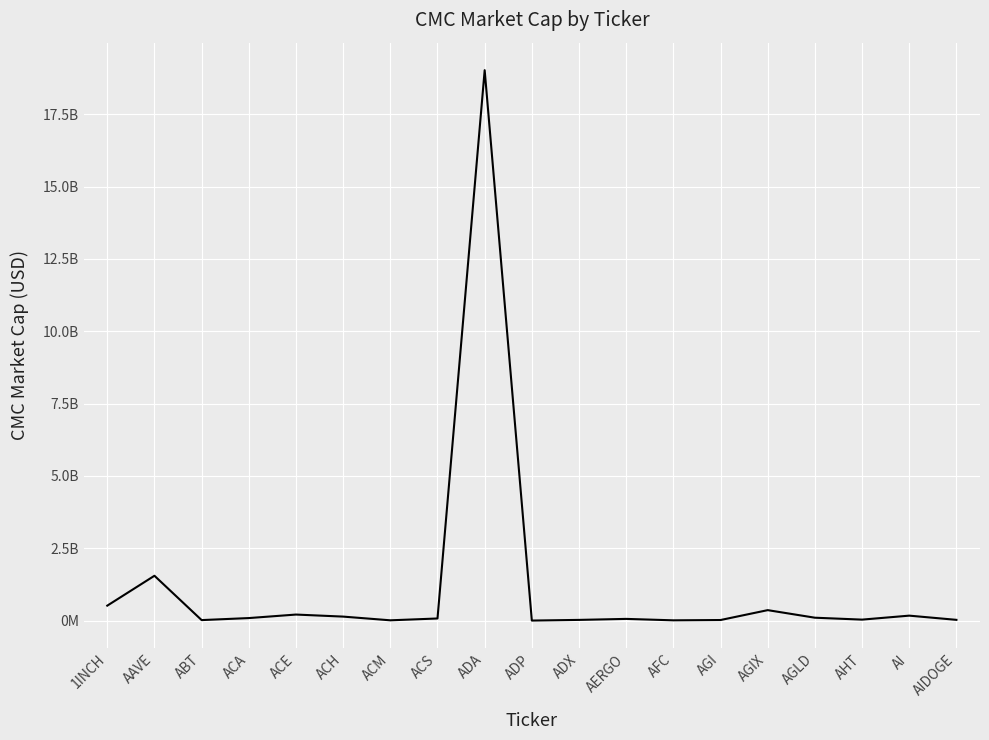

What is the difference between the values at ACM and AFC?

438028.6